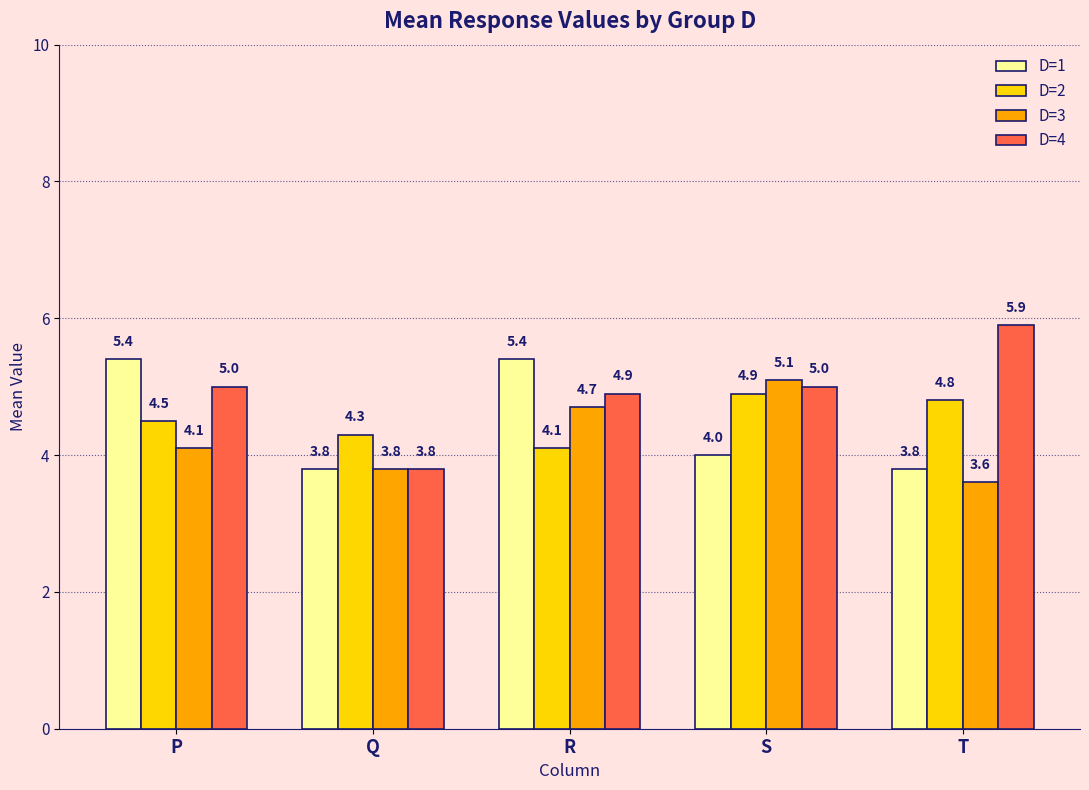

At which label is D=4 closest to 4?

Q